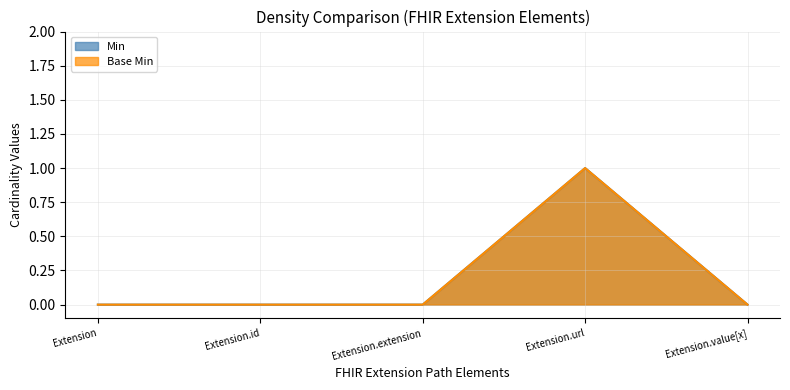

What is the label of the 1st point from the left?

Extension